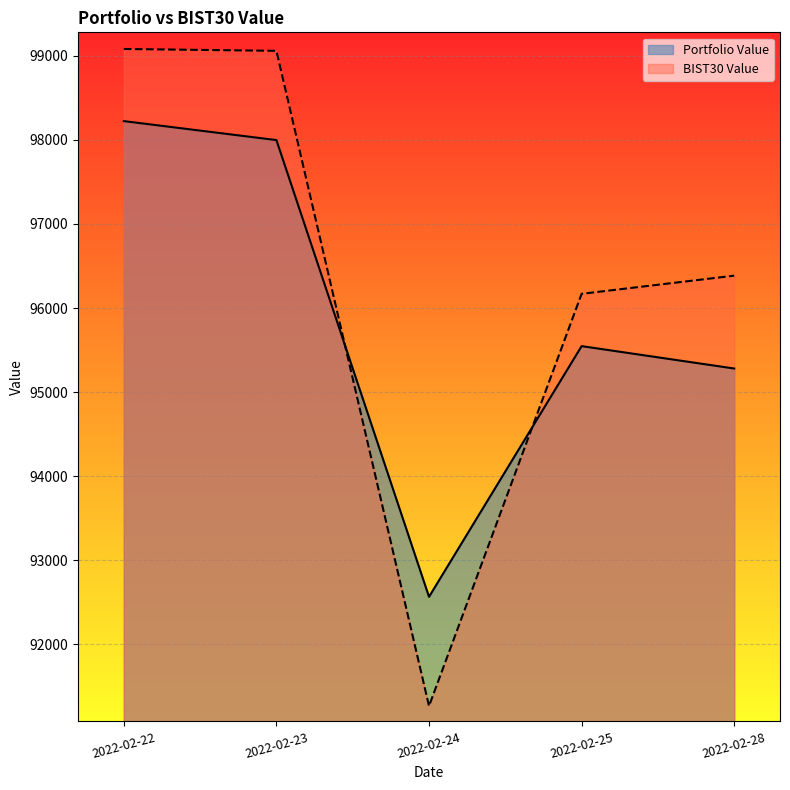

How many interior local peaks does the Portfolio Value series have?

1